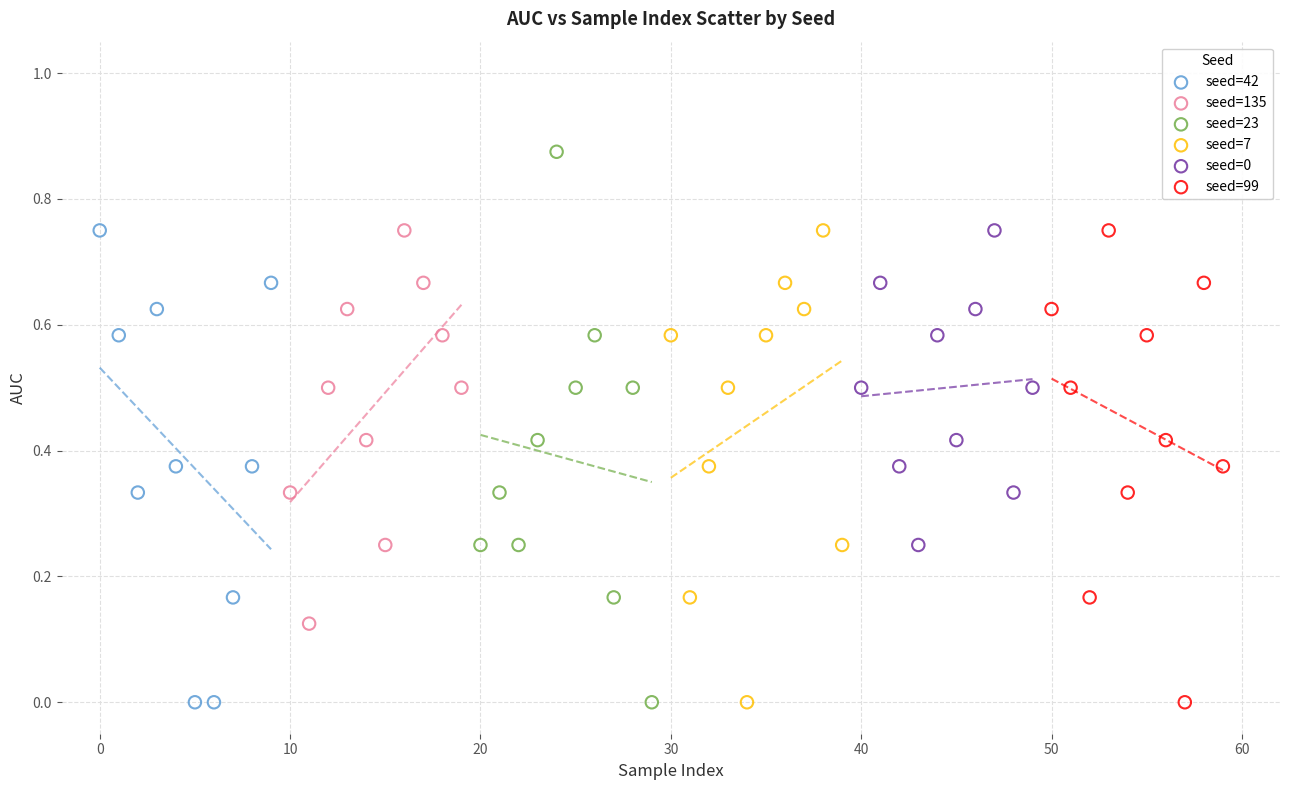

What are all the series names shown in the legend?

seed=42, seed=135, seed=23, seed=7, seed=0, seed=99